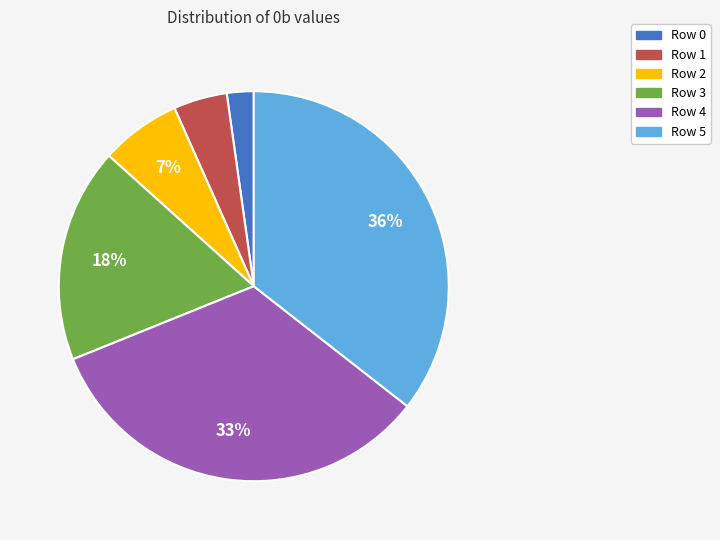

Count the number of slices in the pie.

6